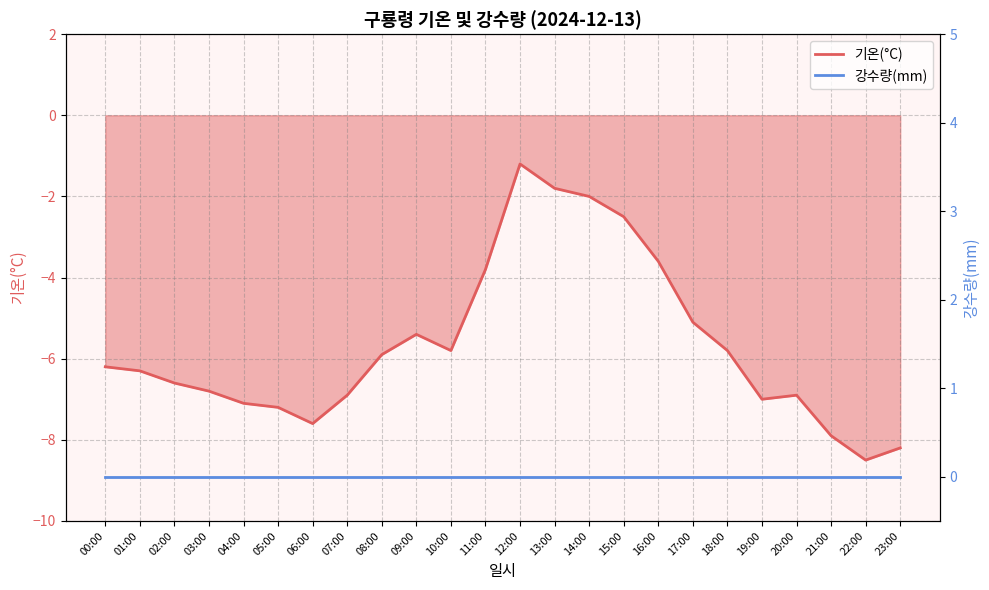

Where is the first local maximum?

09:00